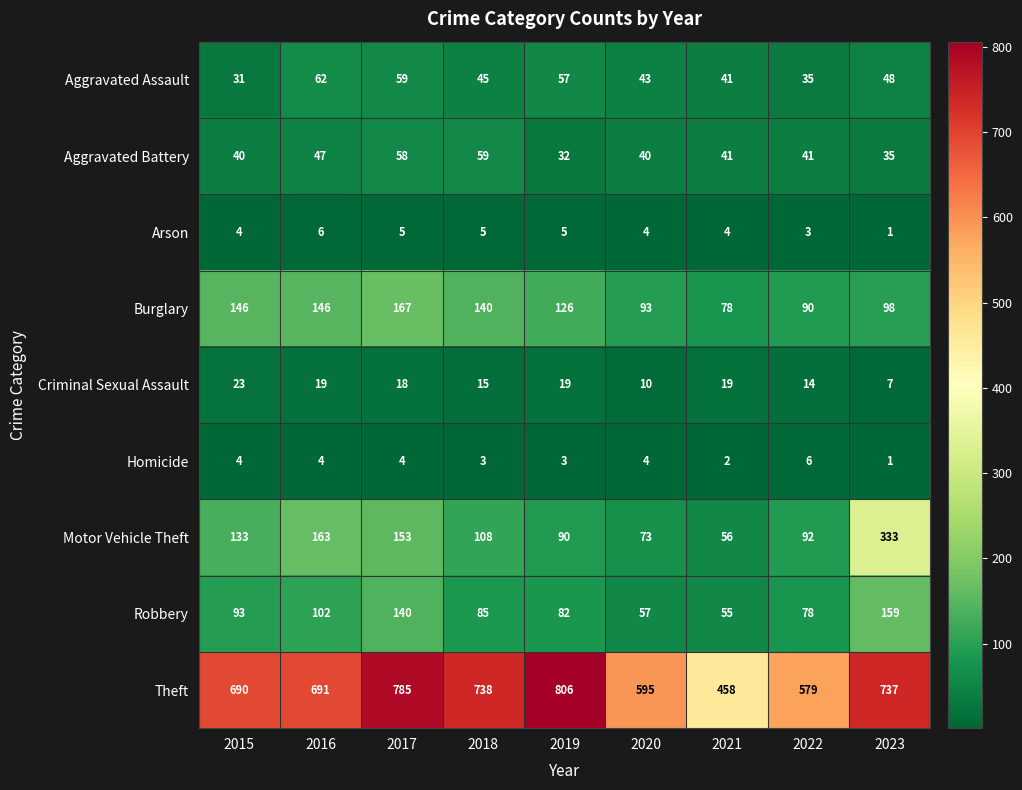

At which label is Robbery closest to 107?

2016